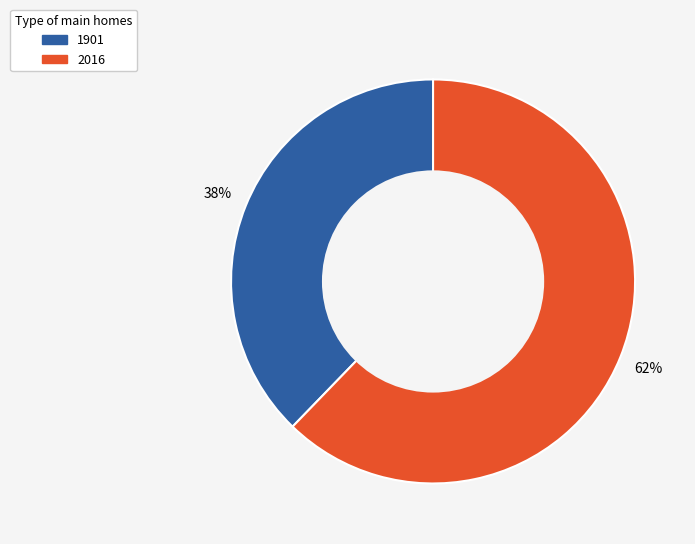

What percentage is the 2016 slice, to the nearest percent?

62%